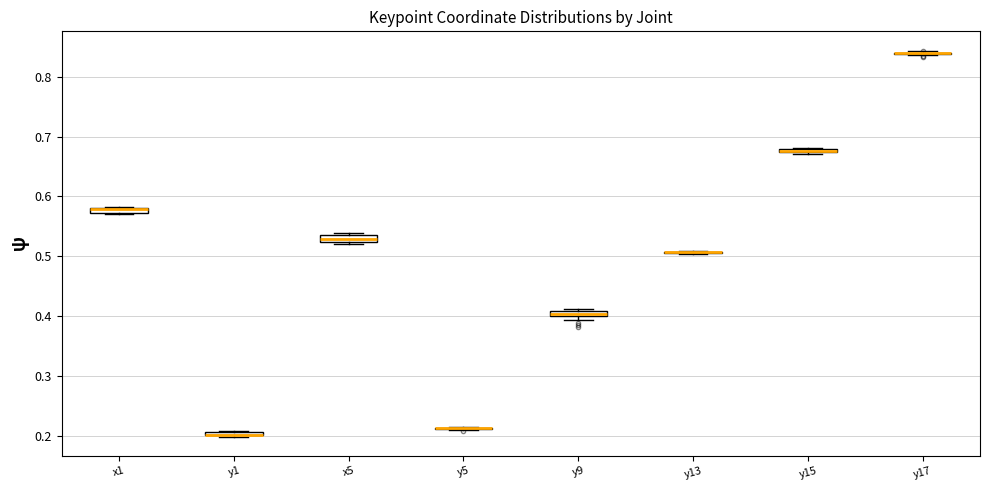

Where is the lower edge of the box for x5 on the y-axis? The values are not printed on the chart, so give them approximately, as read against the axis.

0.52